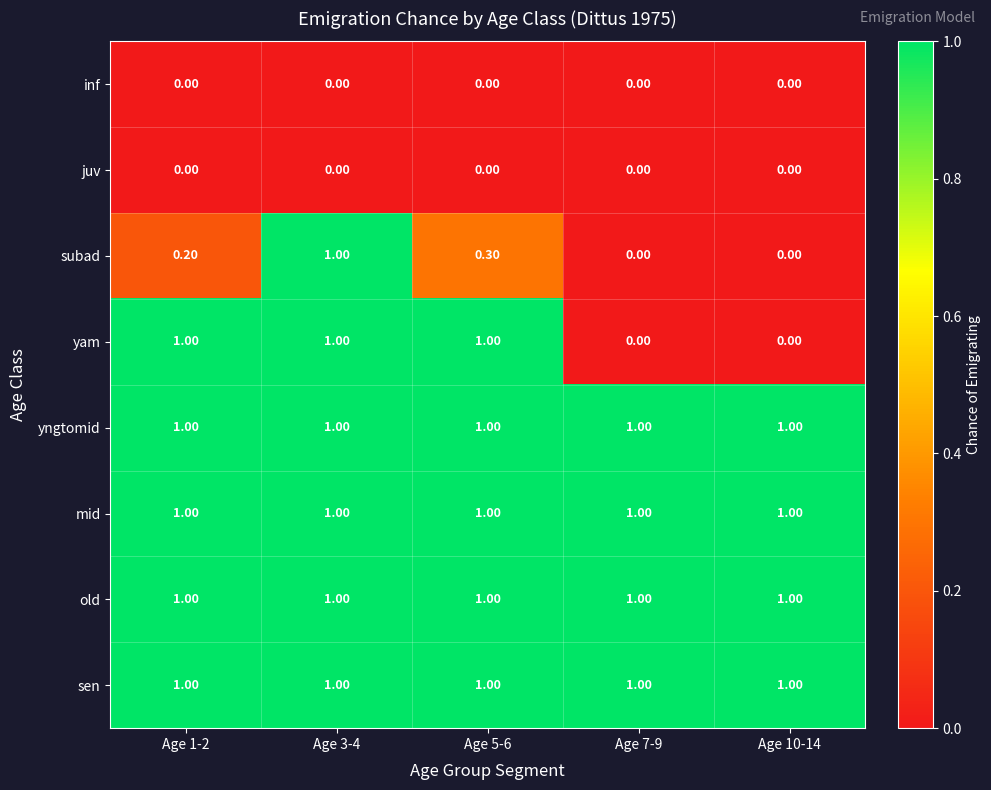

What is the greatest value displayed?

1.0